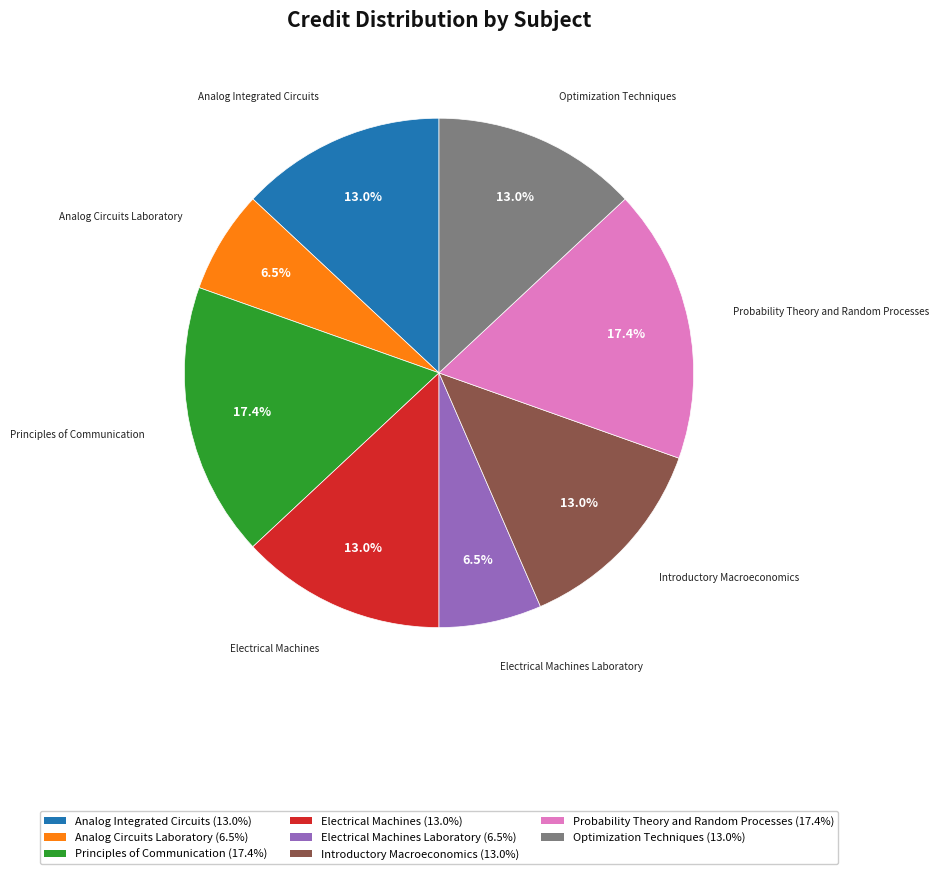

Is there a majority slice in this chart?

No